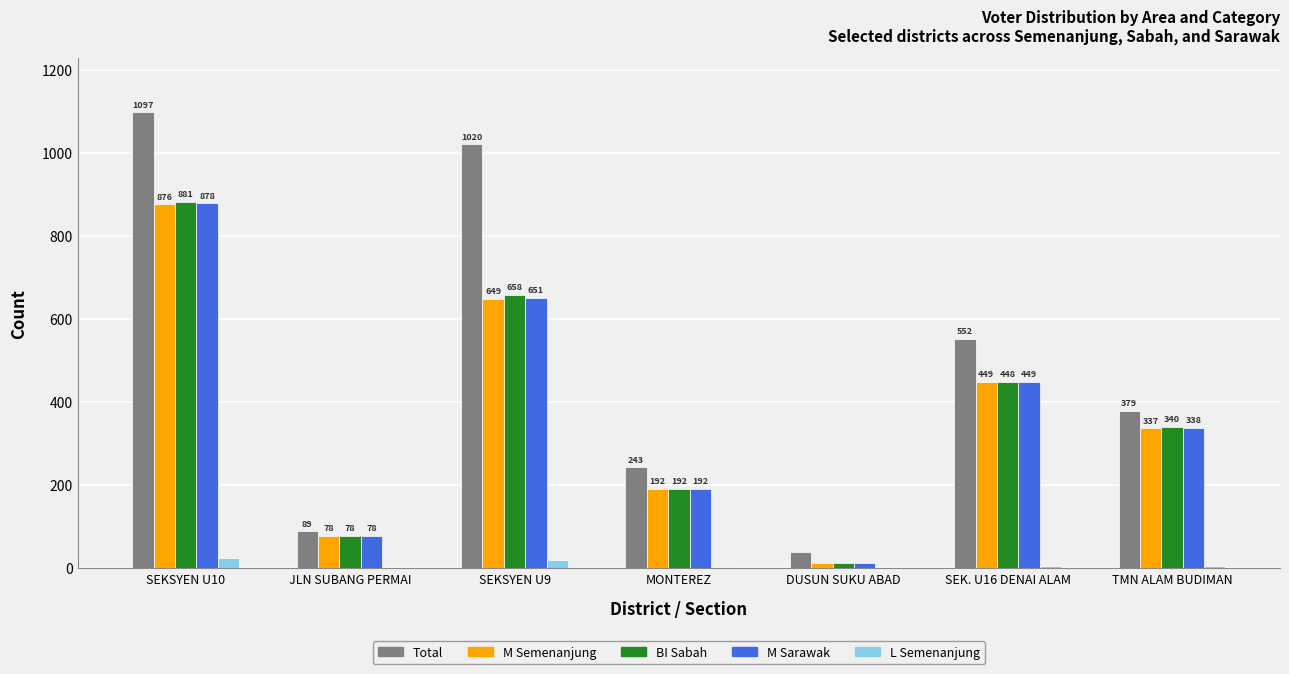

How many data points does each series have?

7